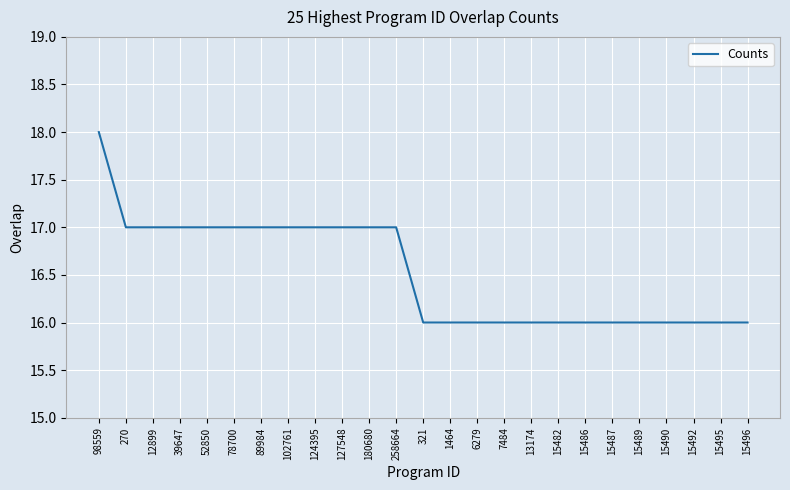

What is the difference between the second highest and minimum values?

1